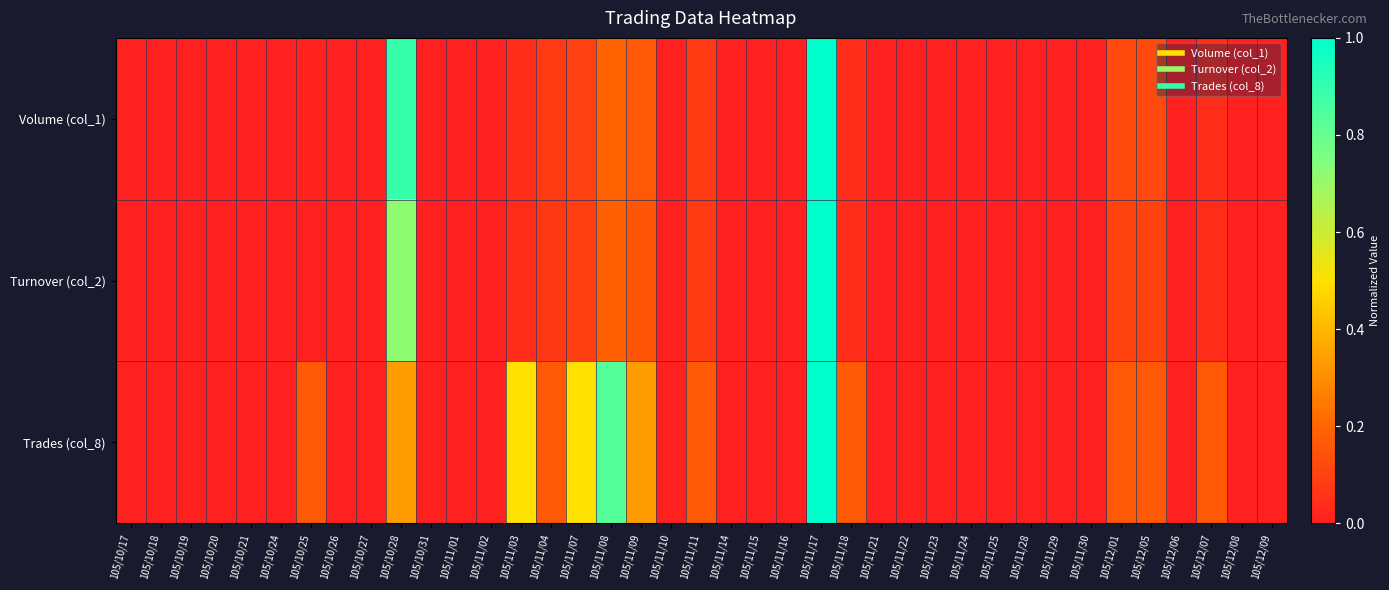

Reading right to left, transcribe all the data shown in this chart.

Volume (col_1): 105/12/09=0.0	105/12/08=0.0	105/12/07=0.0	105/12/06=0.0	105/12/05=0.1	105/12/01=0.1	105/11/30=0.0	105/11/29=0.0	105/11/28=0.0	105/11/25=0.0	105/11/24=0.0	105/11/23=0.0	105/11/22=0.0	105/11/21=0.0	105/11/18=0.0	105/11/17=1.0	105/11/16=0.0	105/11/15=0.0	105/11/14=0.0	105/11/11=0.1	105/11/10=0.0	105/11/09=0.2	105/11/08=0.2	105/11/07=0.1	105/11/04=0.1	105/11/03=0.0	105/11/02=0.0	105/11/01=0.0	105/10/31=0.0	105/10/28=0.9	105/10/27=0.0	105/10/26=0.0	105/10/25=0.0	105/10/24=0.0	105/10/21=0.0	105/10/20=0.0	105/10/19=0.0	105/10/18=0.0	105/10/17=0.0
Turnover (col_2): 105/12/09=0.0	105/12/08=0.0	105/12/07=0.0	105/12/06=0.0	105/12/05=0.1	105/12/01=0.1	105/11/30=0.0	105/11/29=0.0	105/11/28=0.0	105/11/25=0.0	105/11/24=0.0	105/11/23=0.0	105/11/22=0.0	105/11/21=0.0	105/11/18=0.0	105/11/17=1.0	105/11/16=0.0	105/11/15=0.0	105/11/14=0.0	105/11/11=0.1	105/11/10=0.0	105/11/09=0.2	105/11/08=0.2	105/11/07=0.1	105/11/04=0.1	105/11/03=0.0	105/11/02=0.0	105/11/01=0.0	105/10/31=0.0	105/10/28=0.7	105/10/27=0.0	105/10/26=0.0	105/10/25=0.0	105/10/24=0.0	105/10/21=0.0	105/10/20=0.0	105/10/19=0.0	105/10/18=0.0	105/10/17=0.0
Trades (col_8): 105/12/09=0.0	105/12/08=0.0	105/12/07=0.2	105/12/06=0.0	105/12/05=0.2	105/12/01=0.2	105/11/30=0.0	105/11/29=0.0	105/11/28=0.0	105/11/25=0.0	105/11/24=0.0	105/11/23=0.0	105/11/22=0.0	105/11/21=0.0	105/11/18=0.2	105/11/17=1.0	105/11/16=0.0	105/11/15=0.0	105/11/14=0.0	105/11/11=0.2	105/11/10=0.0	105/11/09=0.3	105/11/08=0.8	105/11/07=0.5	105/11/04=0.2	105/11/03=0.5	105/11/02=0.0	105/11/01=0.0	105/10/31=0.0	105/10/28=0.3	105/10/27=0.0	105/10/26=0.0	105/10/25=0.2	105/10/24=0.0	105/10/21=0.0	105/10/20=0.0	105/10/19=0.0	105/10/18=0.0	105/10/17=0.0